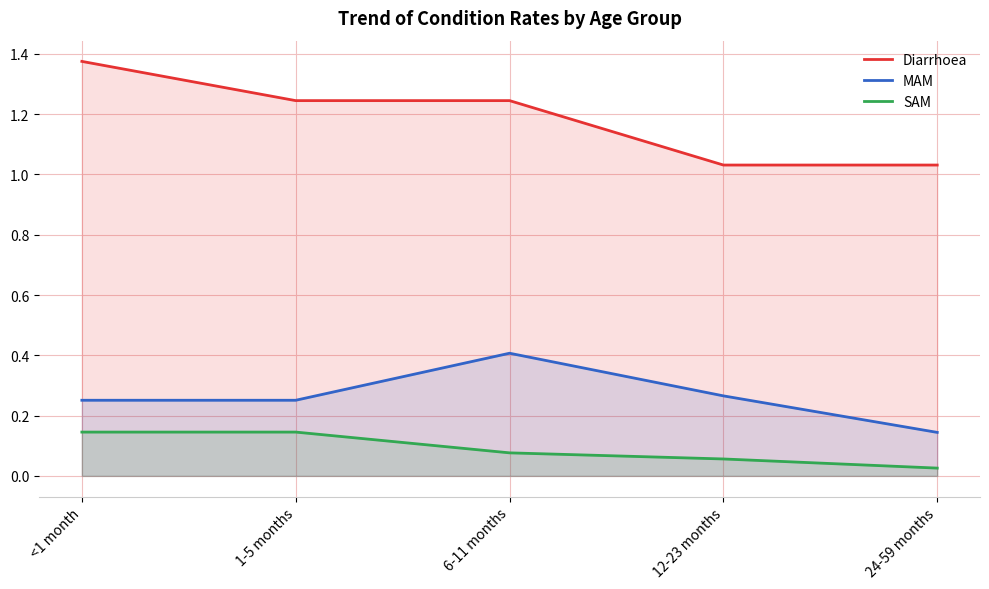

What is the value of the Diarrhoea point at the 3rd from the left?

1.2